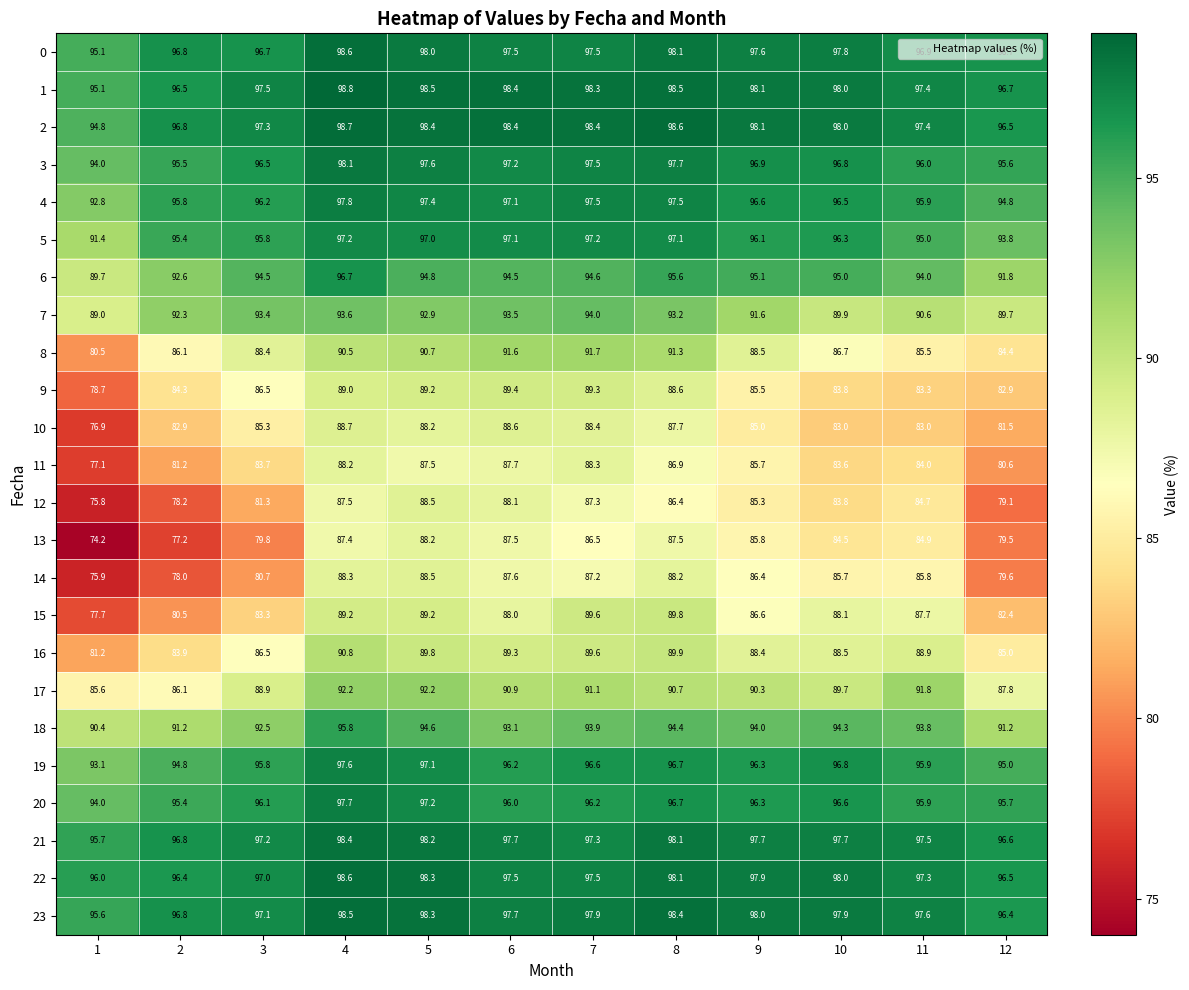

List the labels in order of 19 value, smallest first.

1, 2, 12, 3, 11, 6, 9, 7, 8, 10, 5, 4